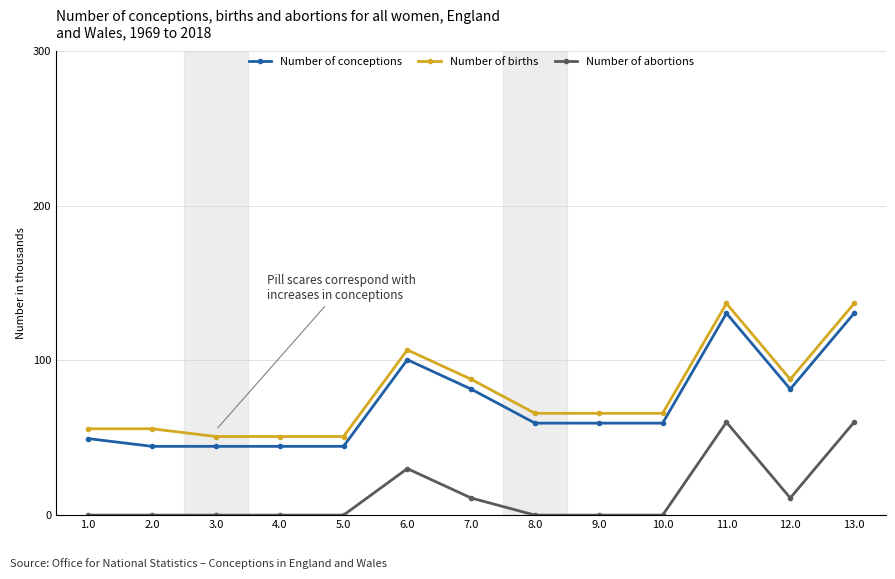

What is the difference between the highest and lowest values at 11.0?

76.7